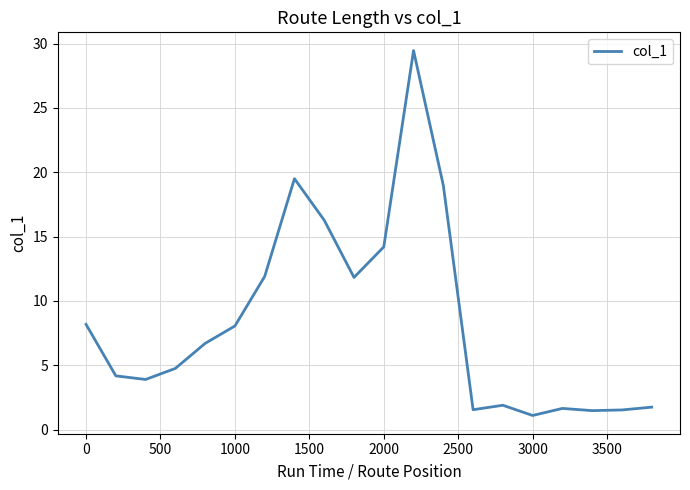

What is the difference between the maximum and minimum values?

28.4